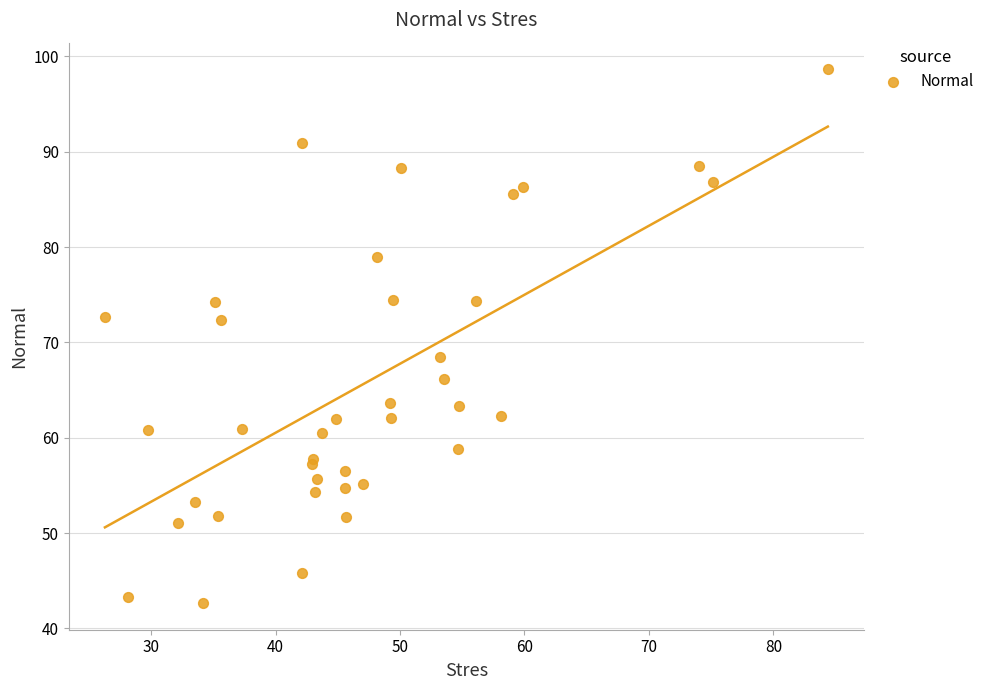

What Y value in the scatter plot is closest to 70?

68.5